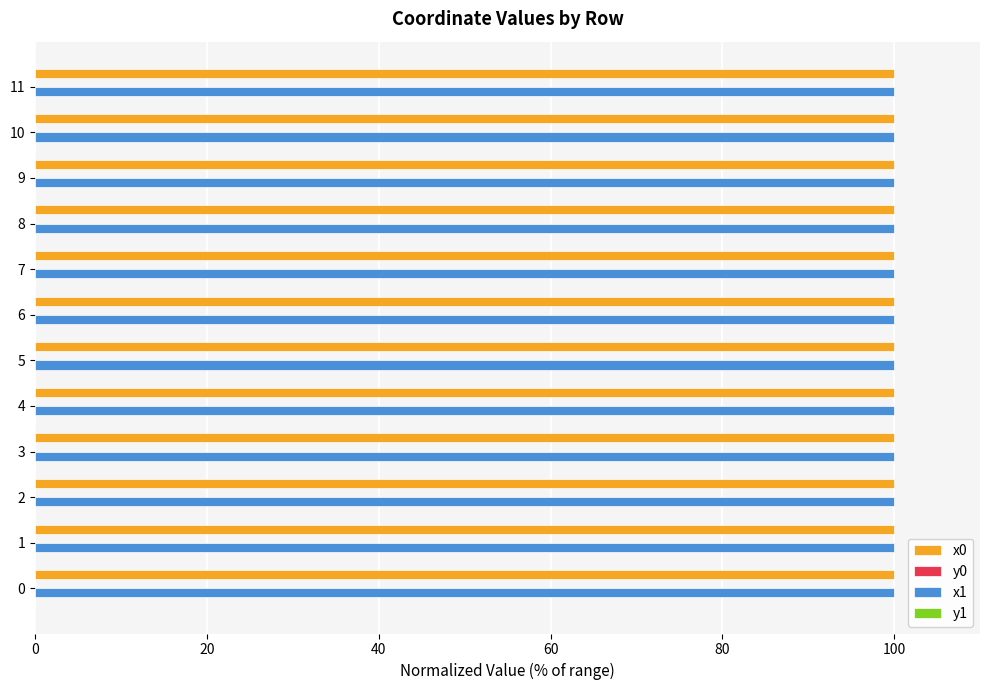

What is the greatest value displayed?

100.0